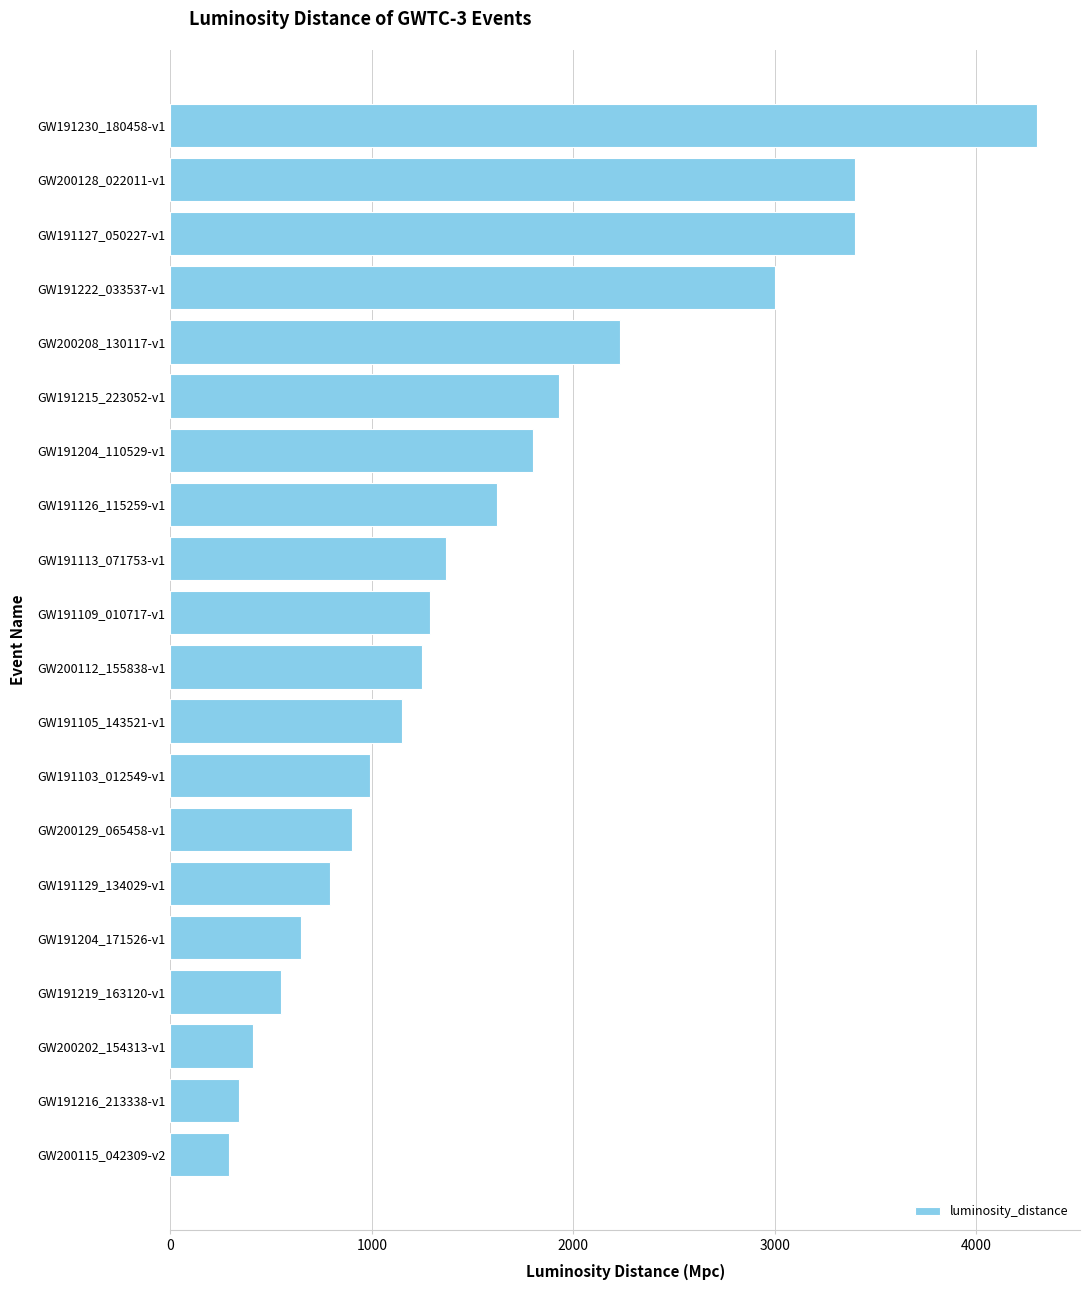

What is the label of the 18th bar from the bottom?

GW191127_050227-v1